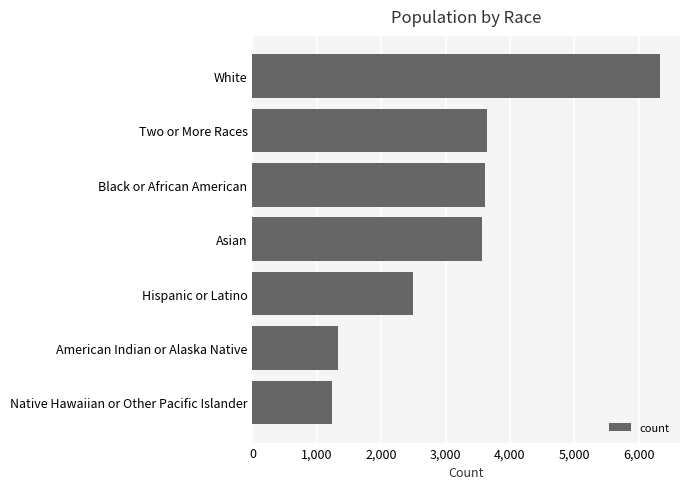

What is the value of the 2nd bar from the top?

3648